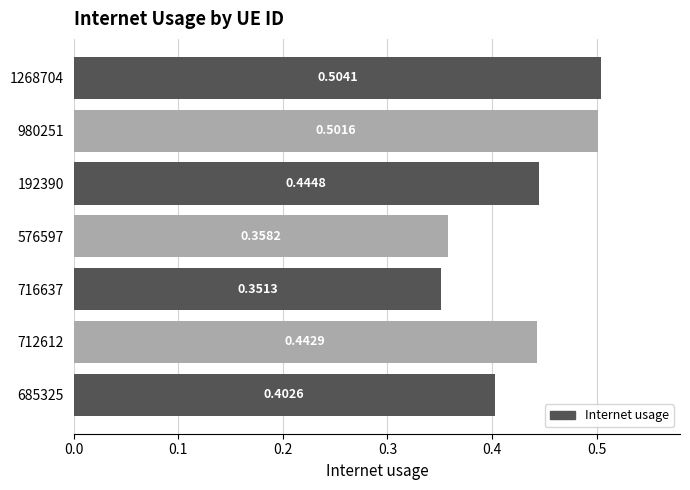

What is the sum of the values at 1268704 and 980251?

1.0